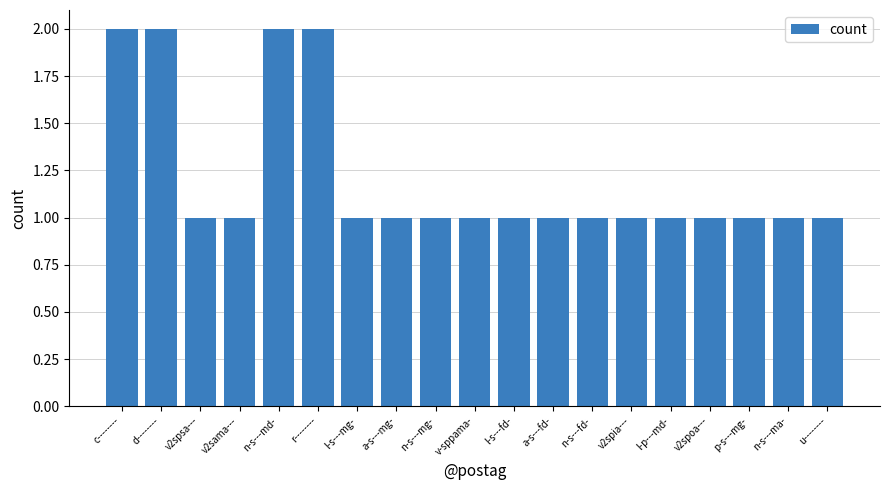

What is the smallest value displayed?

1